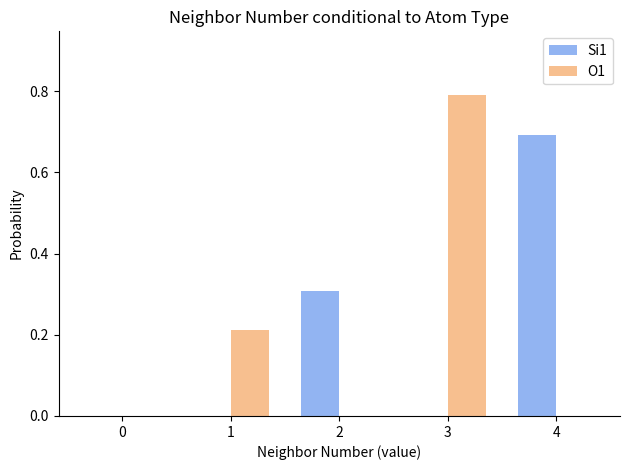

What is the height of the Si1 bar covering 1.5 to 2.5 on the x-axis? The values are not printed on the chart, so give them approximately, as read against the axis.

0.30